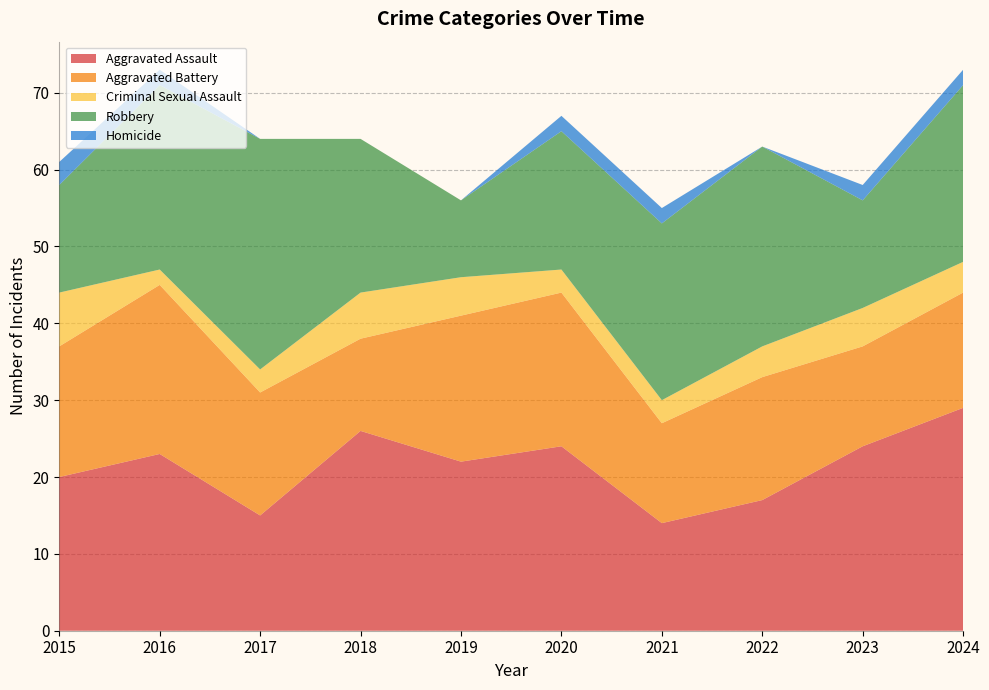

Reading left to right, what are all the values shown in this chart?

Aggravated Assault: 20	23	15	26	22	24	14	17	24	29
Aggravated Battery: 17	22	16	12	19	20	13	16	13	15
Criminal Sexual Assault: 7	2	3	6	5	3	3	4	5	4
Robbery: 14	24	30	20	10	18	23	26	14	23
Homicide: 3	2	0	0	0	2	2	0	2	2